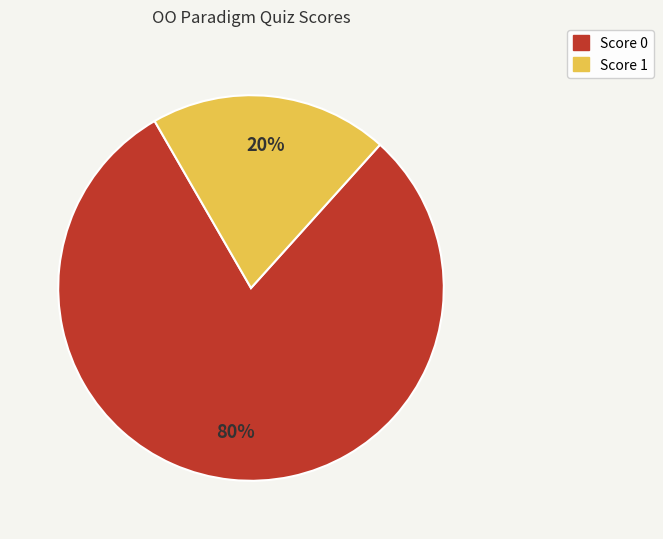

Count the number of slices in the pie.

2